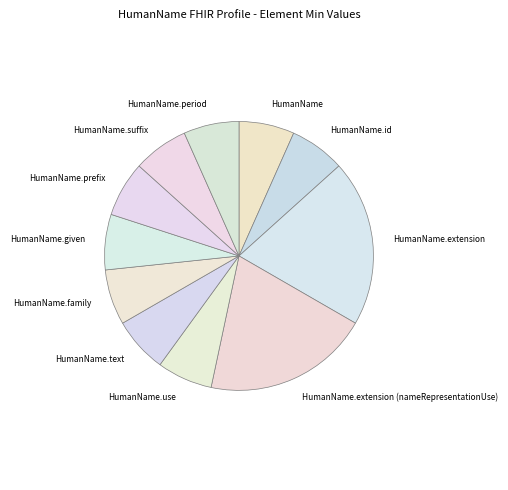

What is the ratio of the value at HumanName.text to the value at HumanName.suffix?

1.0